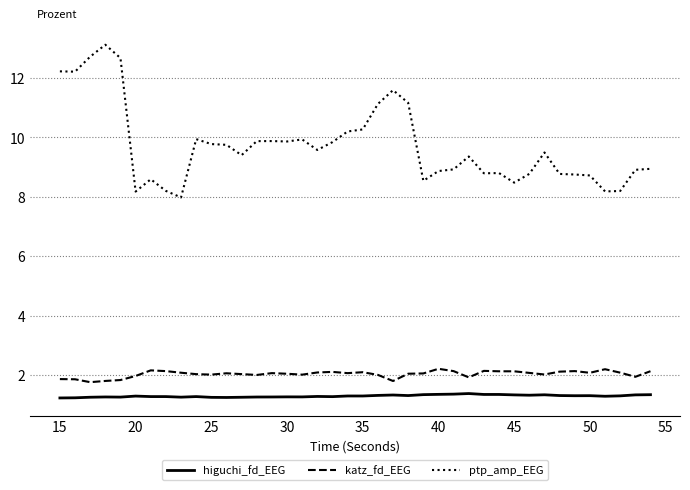

True or false: higuchi_fd_EEG and ptp_amp_EEG intersect in this chart.

False